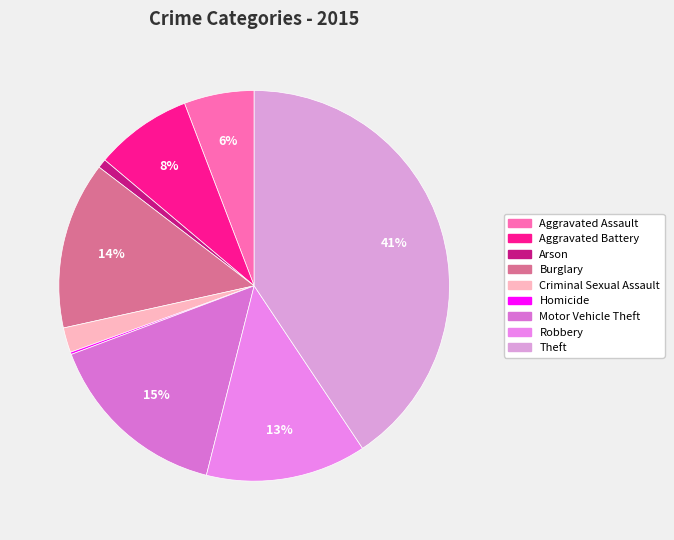

Combined, what portion of the pie is Criminal Sexual Assault and Arson?

2.8%